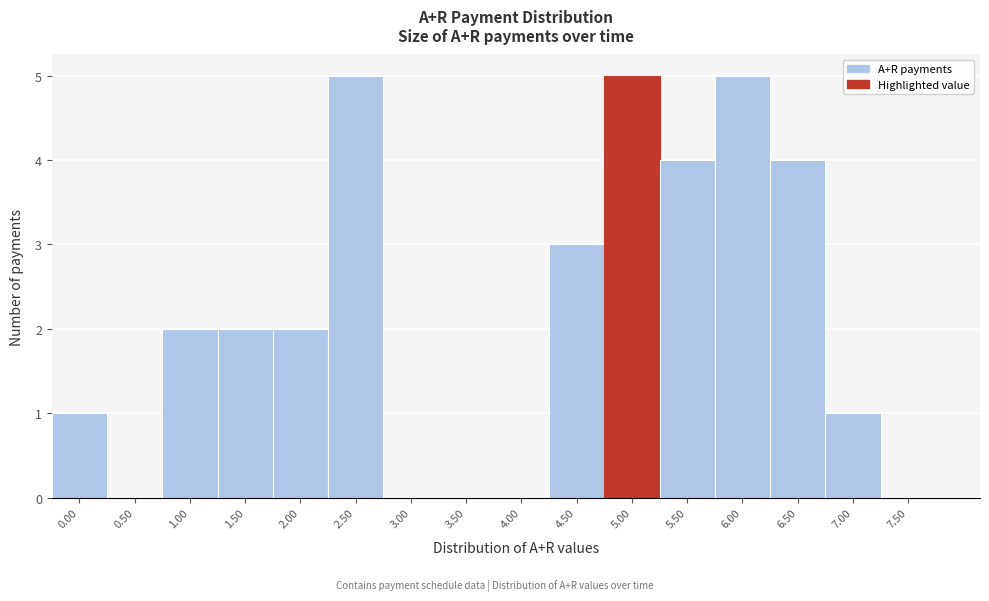

Reading left to right, transcribe all the data shown in this chart.

0.00=1	0.50=0	1.00=2	1.50=2	2.00=2	2.50=5	3.00=0	3.50=0	4.00=0	4.50=3	5.00=5	5.50=4	6.00=5	6.50=4	7.00=1	7.50=0